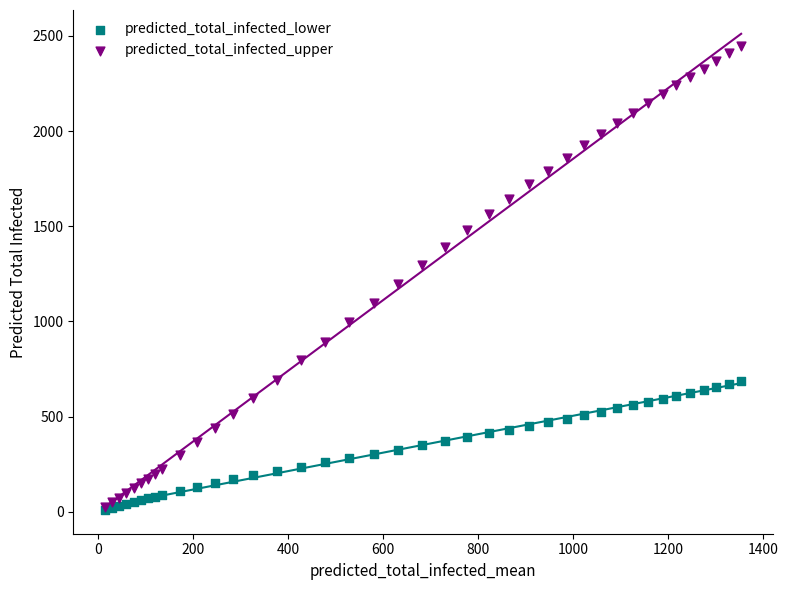

What are all the series names shown in the legend?

predicted_total_infected_lower, predicted_total_infected_upper